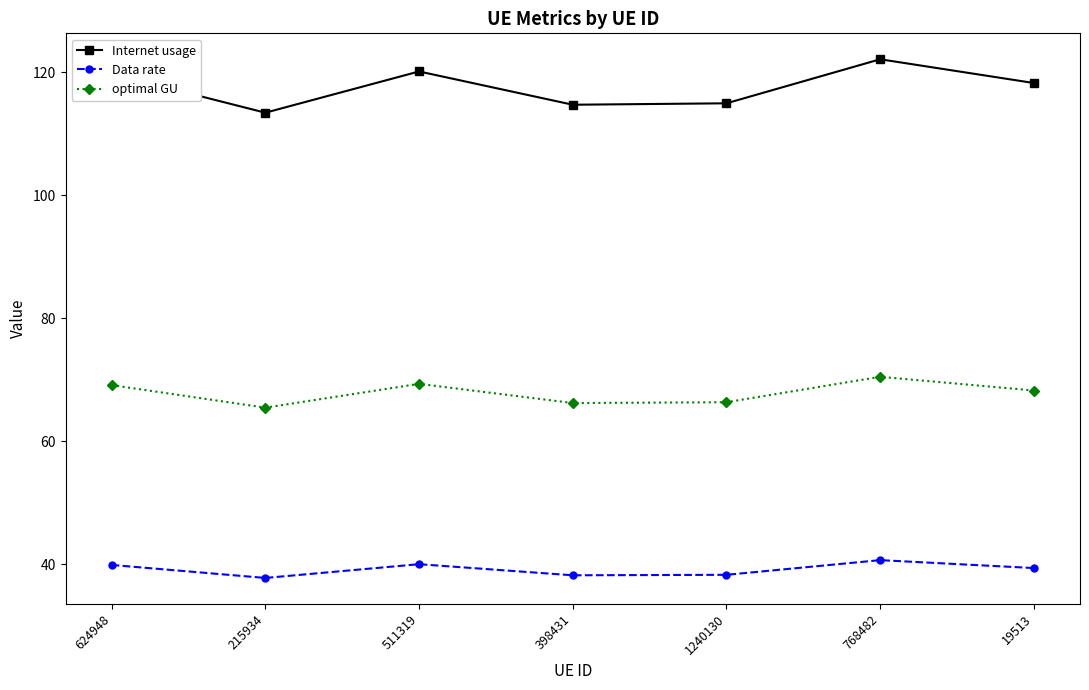

What is the spread (max minus min) of values at 624948?

79.8